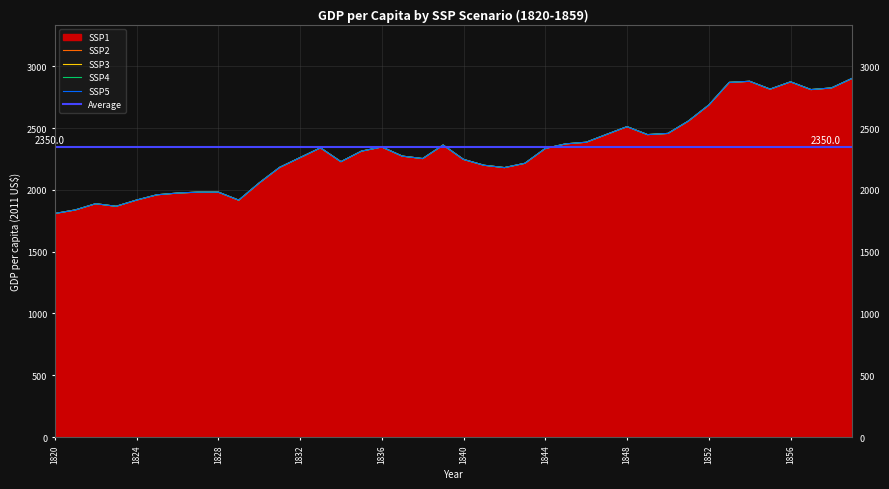

Reading left to right, extract all data points from this chart.

SSP1: 1808.7	1837.4	1887.8	1867.0	1917.4	1960.0	1973.9	1981.7	1981.7	1916.5	2055.7	2181.7	2260.9	2340.0	2227.8	2313.0	2347.0	2273.0	2253.0	2362.6	2246.1	2199.1	2180.0	2214.8	2334.8	2372.2	2385.2	2448.7	2511.3	2447.0	2456.5	2556.5	2686.1	2869.6	2878.3	2814.8	2873.9	2811.3	2824.3	2900.9
SSP2: 1808.7	1837.4	1887.8	1867.0	1917.4	1960.0	1973.9	1981.7	1981.7	1916.5	2055.7	2181.7	2260.9	2340.0	2227.8	2313.0	2347.0	2273.0	2253.0	2362.6	2246.1	2199.1	2180.0	2214.8	2334.8	2372.2	2385.2	2448.7	2511.3	2447.0	2456.5	2556.5	2686.1	2869.6	2878.3	2814.8	2873.9	2811.3	2824.3	2900.9
SSP3: 1808.7	1837.4	1887.8	1867.0	1917.4	1960.0	1973.9	1981.7	1981.7	1916.5	2055.7	2181.7	2260.9	2340.0	2227.8	2313.0	2347.0	2273.0	2253.0	2362.6	2246.1	2199.1	2180.0	2214.8	2334.8	2372.2	2385.2	2448.7	2511.3	2447.0	2456.5	2556.5	2686.1	2869.6	2878.3	2814.8	2873.9	2811.3	2824.3	2900.9
SSP4: 1808.7	1837.4	1887.8	1867.0	1917.4	1960.0	1973.9	1981.7	1981.7	1916.5	2055.7	2181.7	2260.9	2340.0	2227.8	2313.0	2347.0	2273.0	2253.0	2362.6	2246.1	2199.1	2180.0	2214.8	2334.8	2372.2	2385.2	2448.7	2511.3	2447.0	2456.5	2556.5	2686.1	2869.6	2878.3	2814.8	2873.9	2811.3	2824.3	2900.9
SSP5: 1808.7	1837.4	1887.8	1867.0	1917.4	1960.0	1973.9	1981.7	1981.7	1916.5	2055.7	2181.7	2260.9	2340.0	2227.8	2313.0	2347.0	2273.0	2253.0	2362.6	2246.1	2199.1	2180.0	2214.8	2334.8	2372.2	2385.2	2448.7	2511.3	2447.0	2456.5	2556.5	2686.1	2869.6	2878.3	2814.8	2873.9	2811.3	2824.3	2900.9